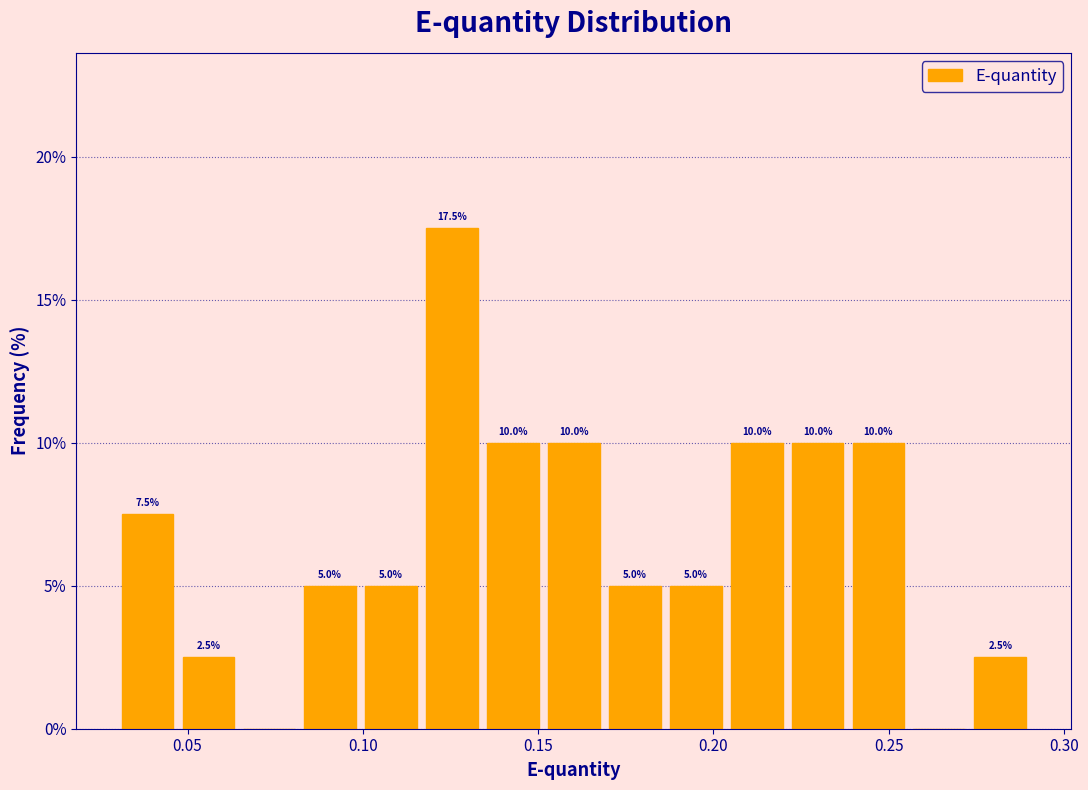

Around what value on the x-axis is the tallest bar? Give the approximate position of its centre, as read against the axis.

0.125